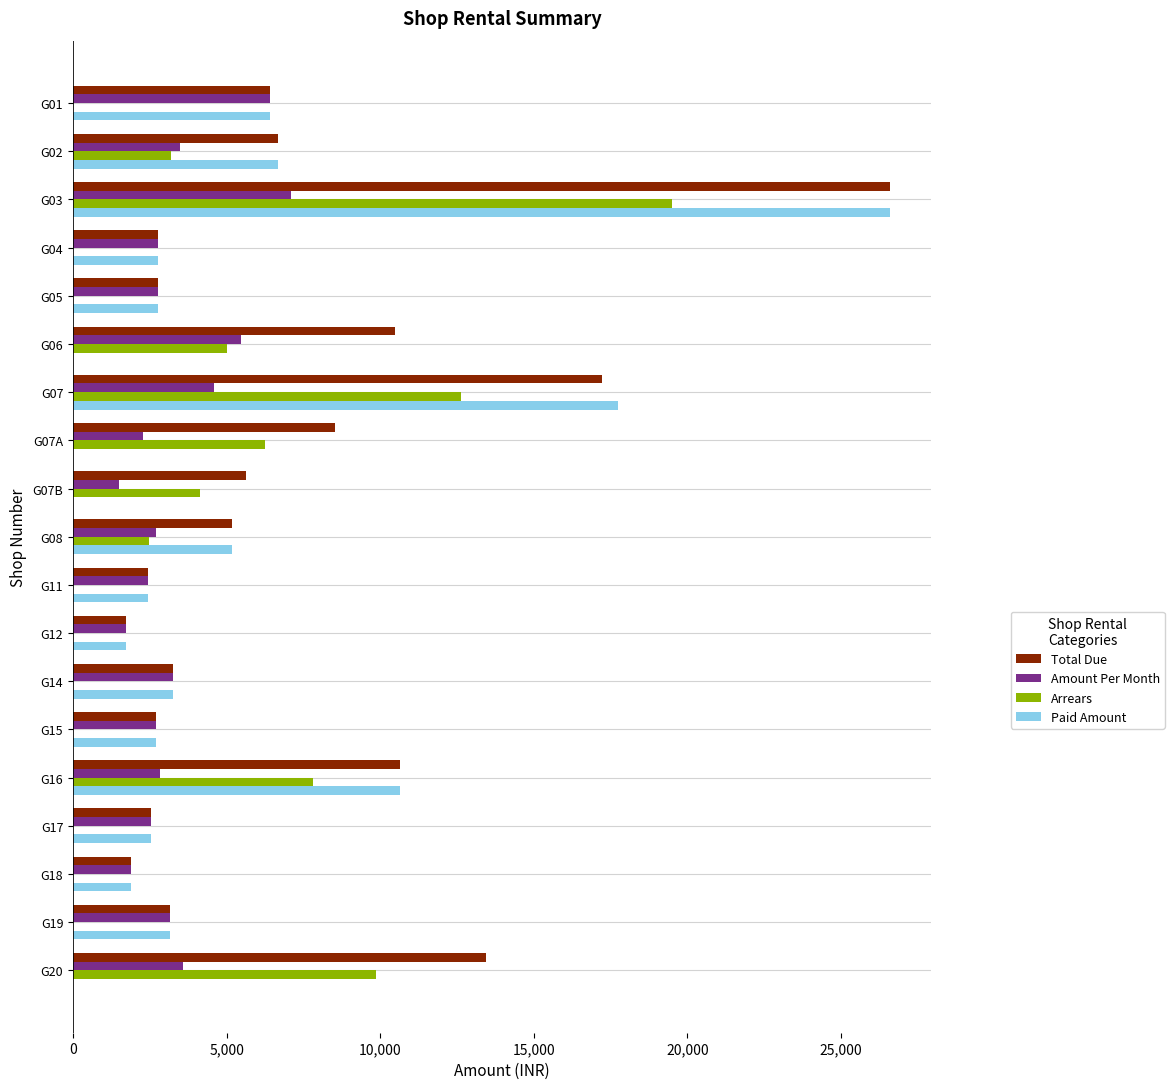

How many values in the Arrears series exceed 0?

9